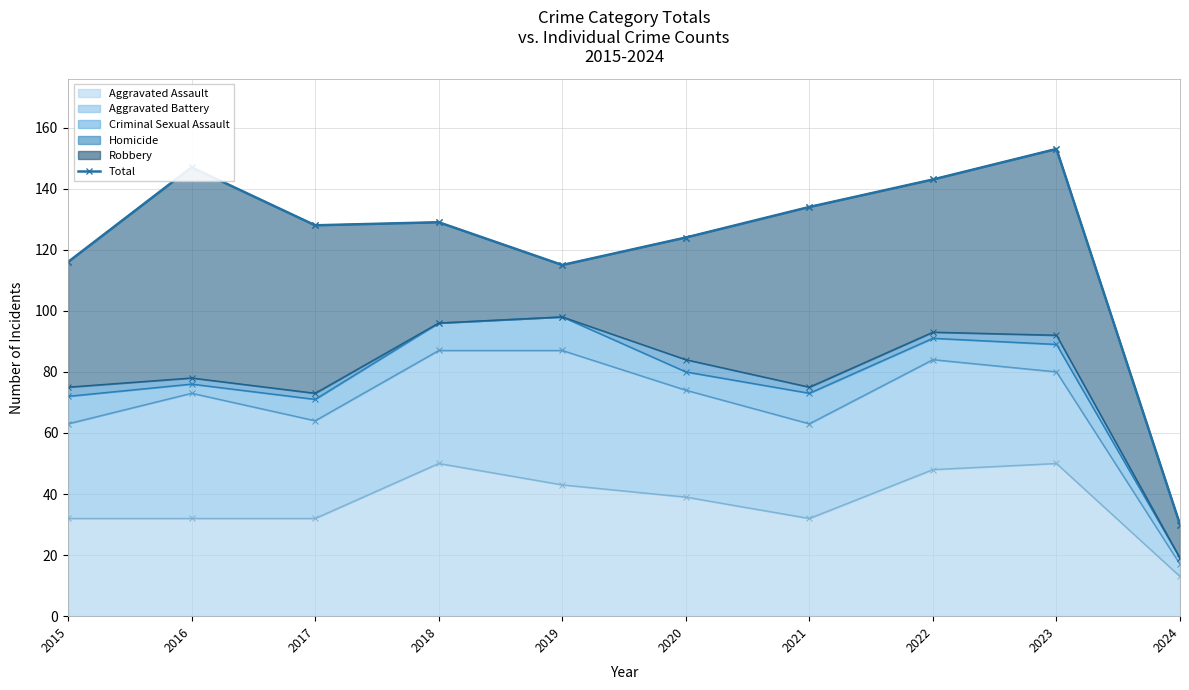

What is the sum of the values at 2018 and 2015?

245